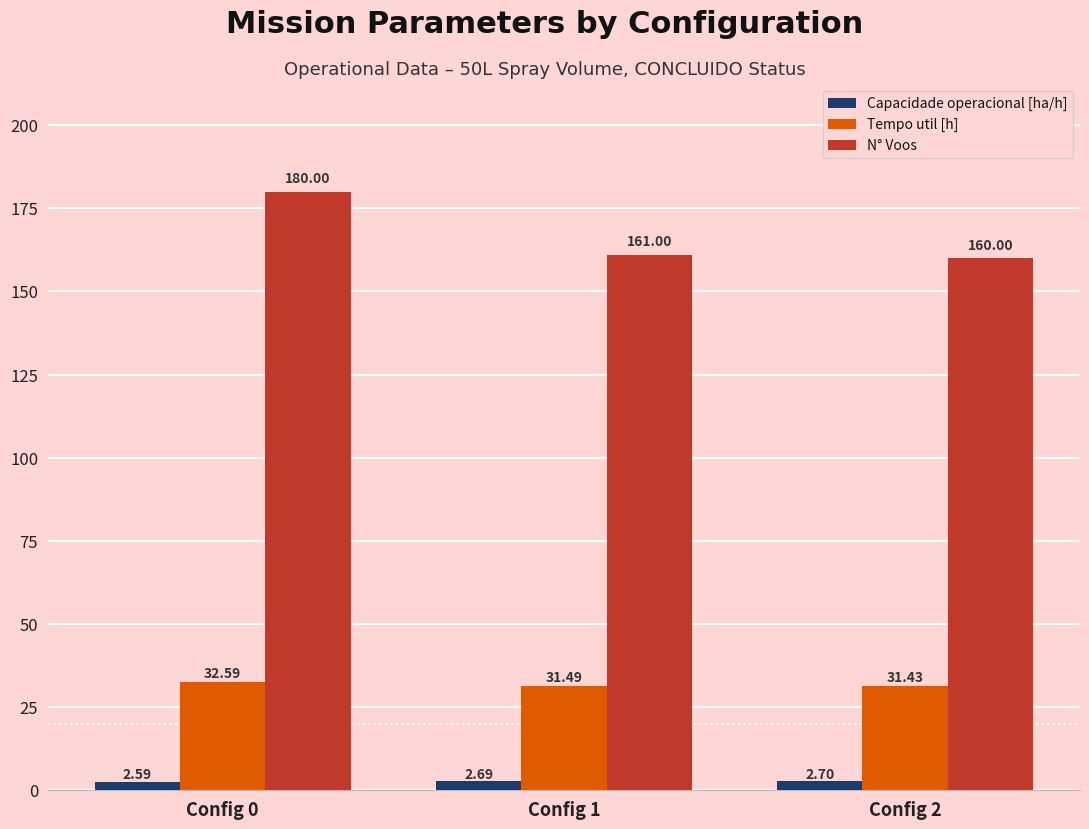

Is it true that Tempo util [h] equals 32.6 at Config 0?

True